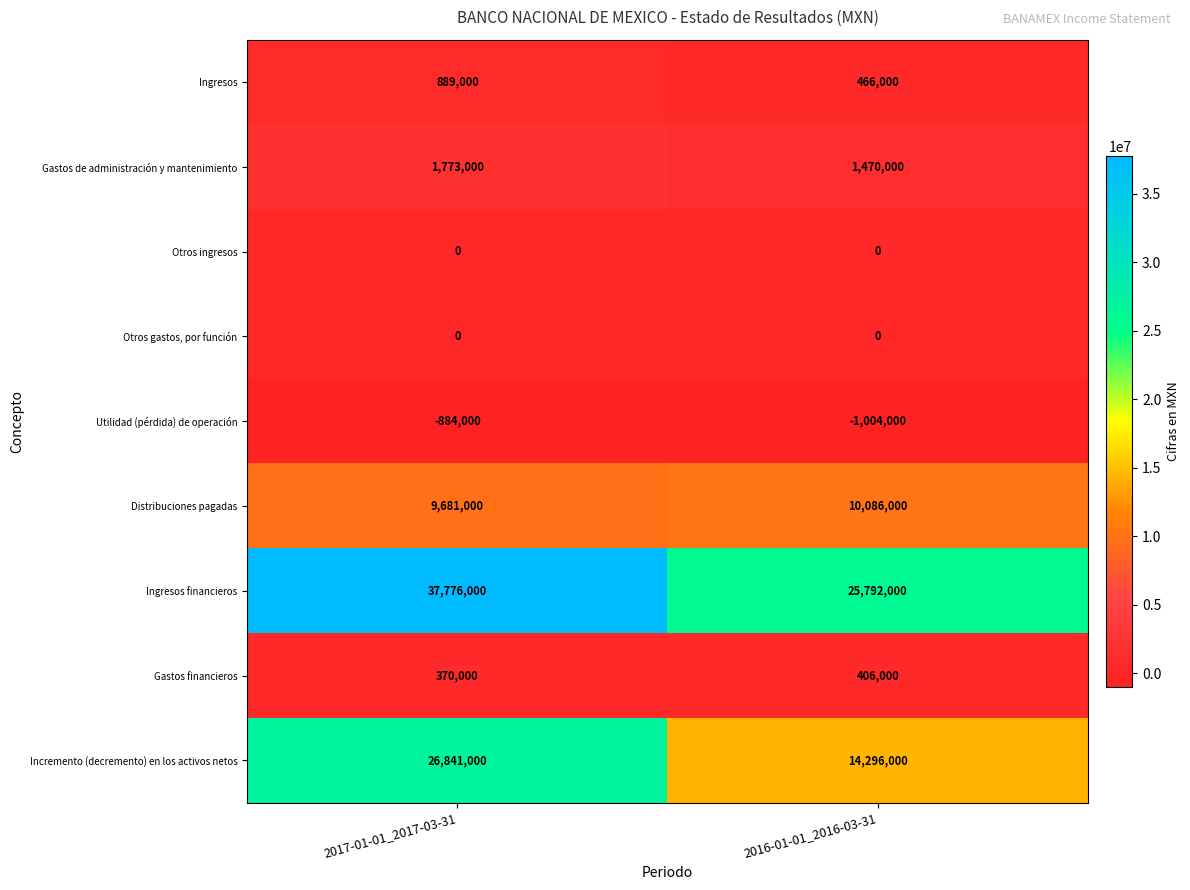

What is the sum of the Utilidad (pérdida) de operación values at 2016-01-01_2016-03-31 and 2017-01-01_2017-03-31?

-1888000